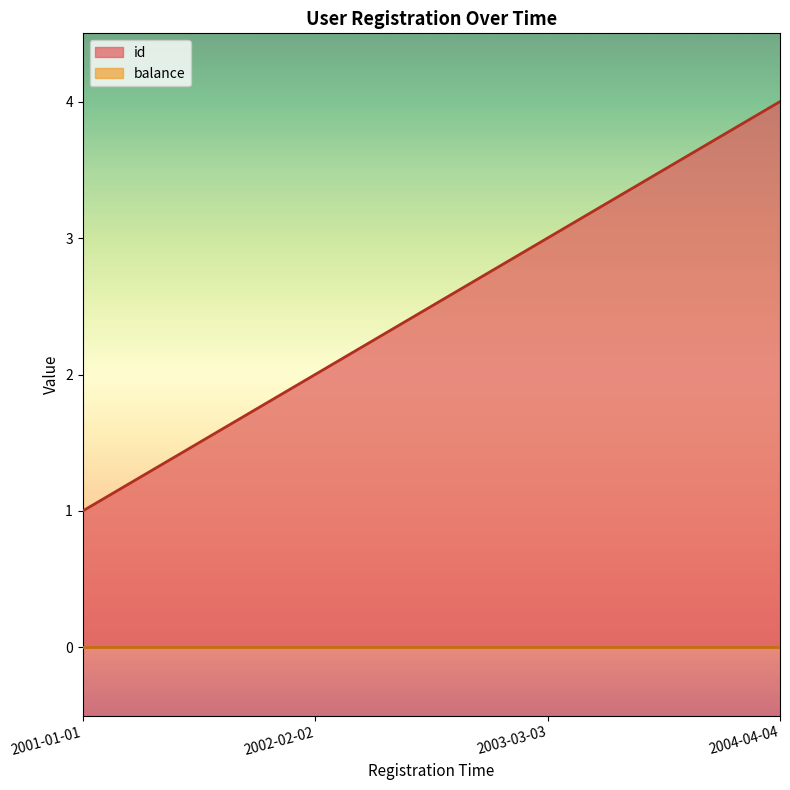

Rank the categories by value from lowest to highest.

2001-01-01, 2002-02-02, 2003-03-03, 2004-04-04